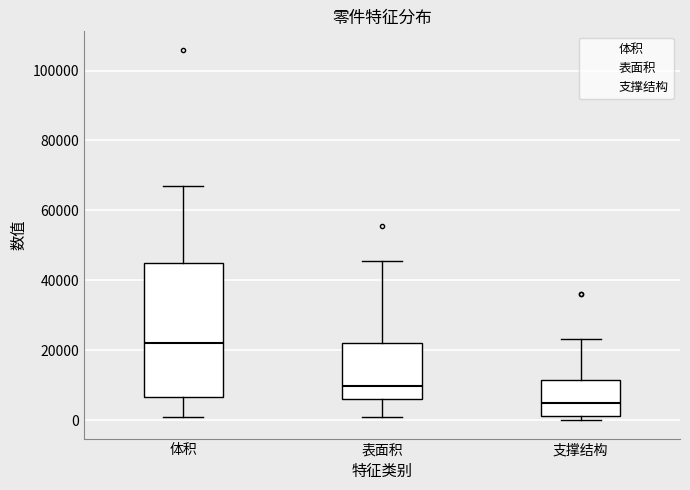

Comparing the boxes themselves (not the whiskers), which one is the tallest?

体积